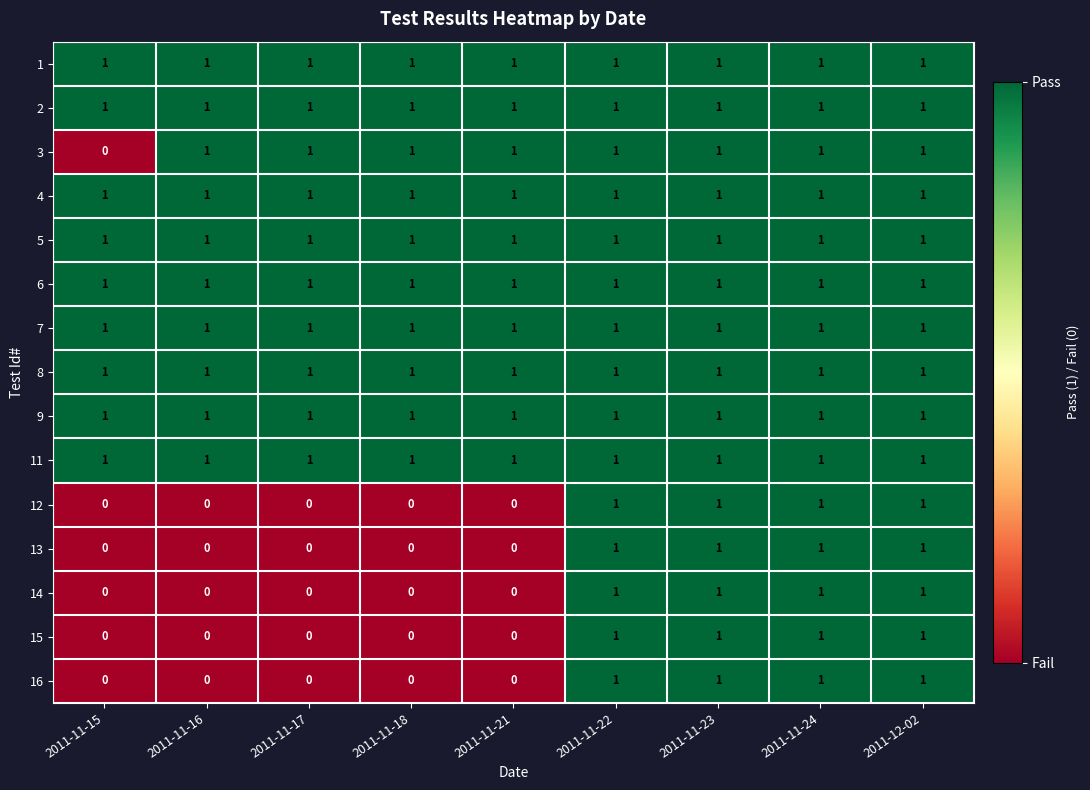

Count the number of categories in the chart.

9